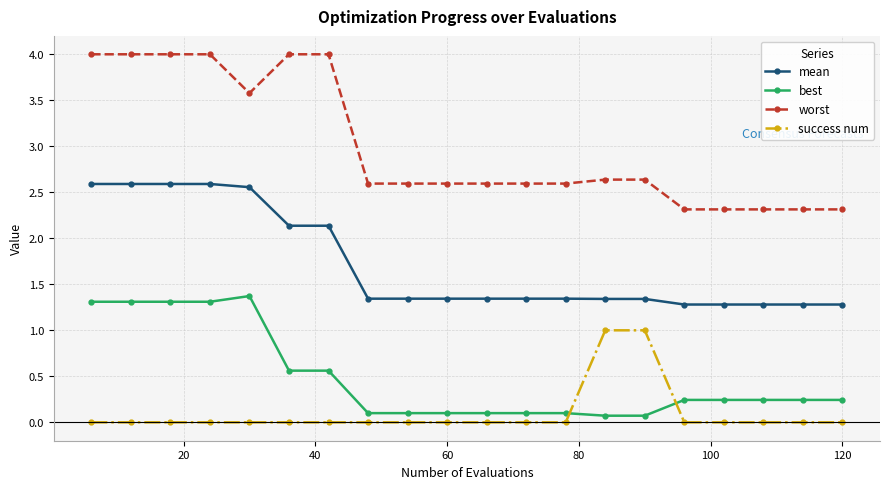

Which series has the largest range (max minus min)?

worst